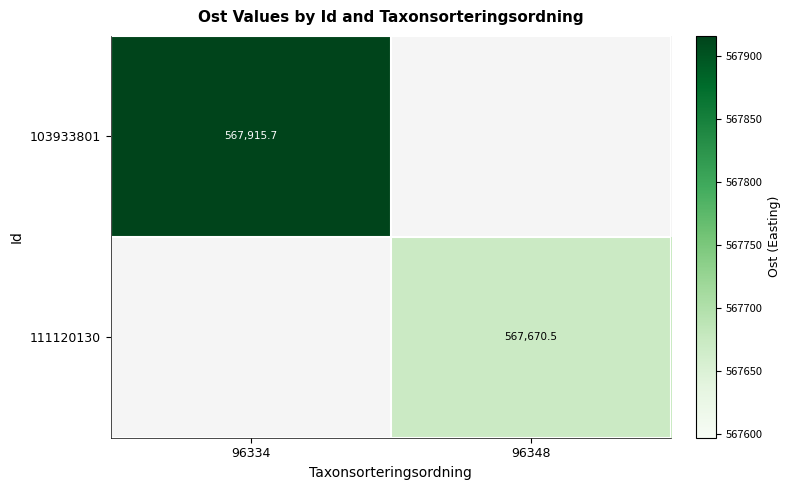

Which series has the widest spread of values?

103933801